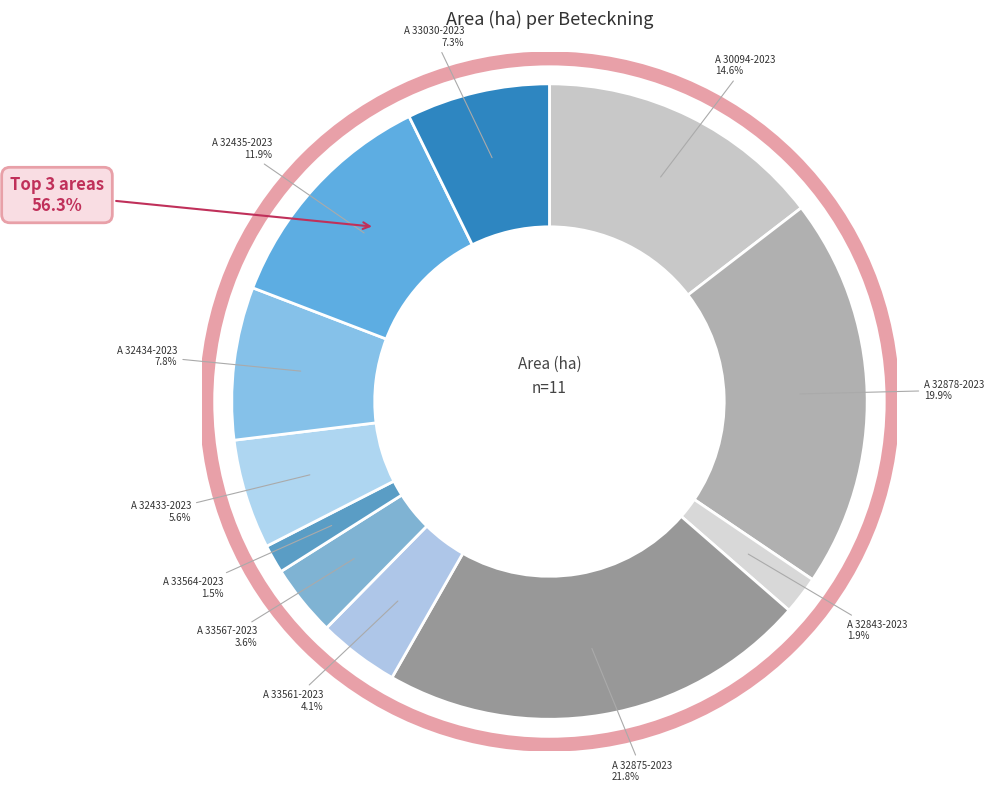

What is the smallest slice in the pie chart?

A 33564-2023